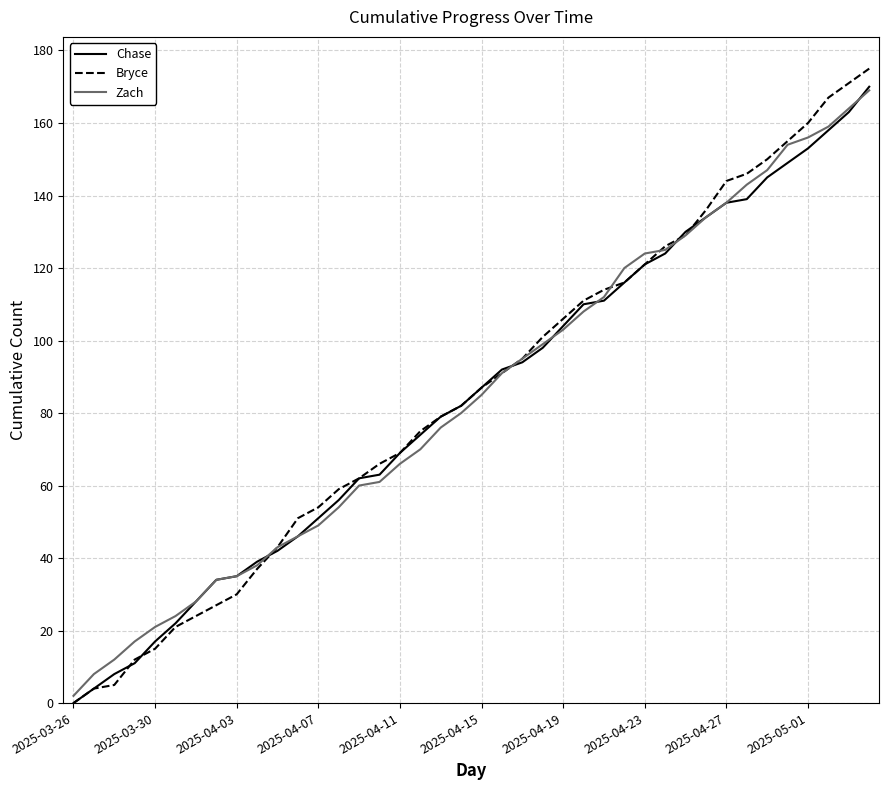

What is the maximum value shown in the chart?

175